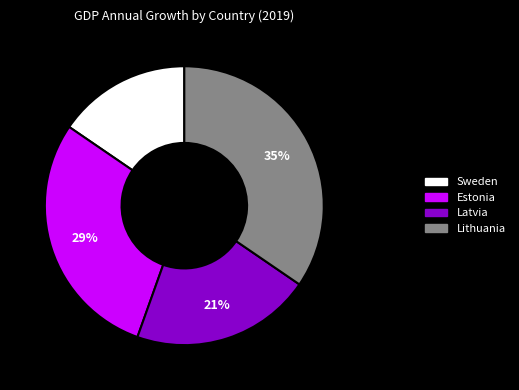

To the nearest percent, what is the combined percentage of Sweden and Lithuania?

50%